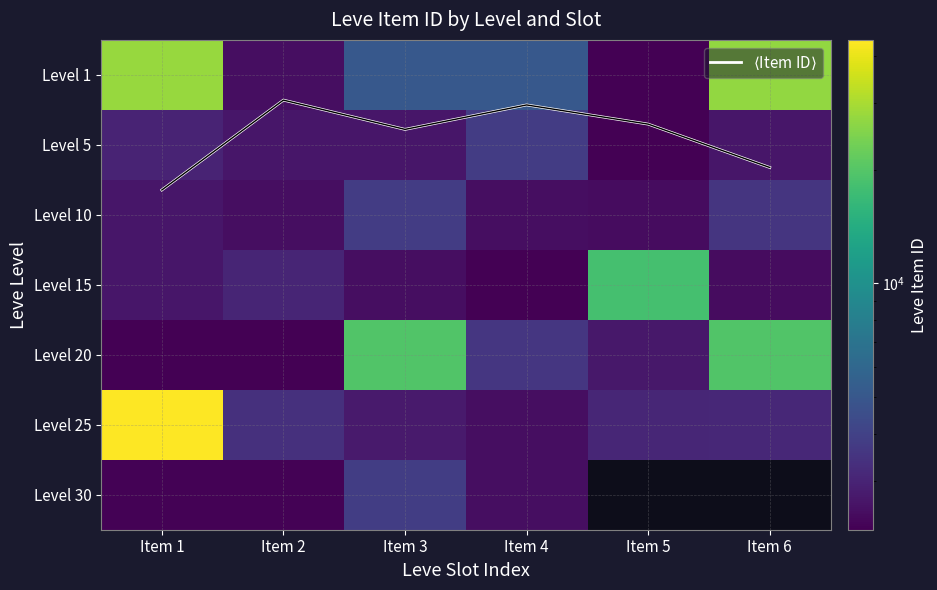

Is it true that Level 15 equals 1512.0 at Item 4?

False